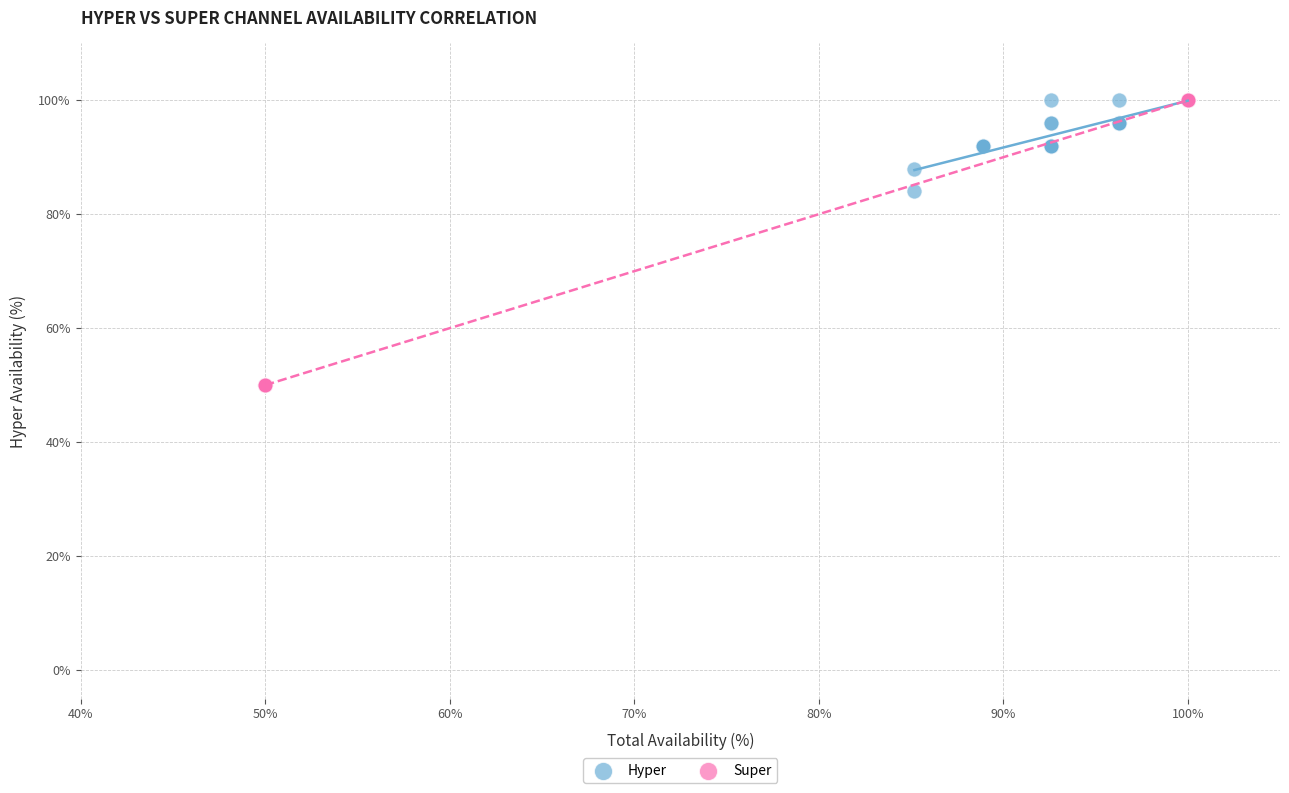

Which series reaches the minimum Y coordinate?

Super